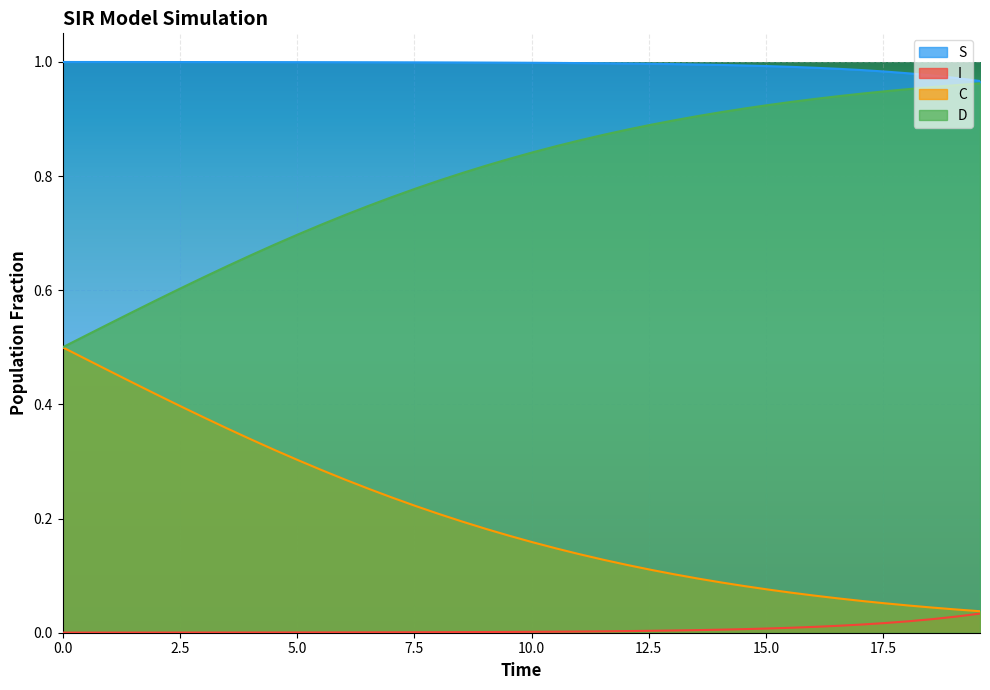

True or false: I and D intersect in this chart.

False